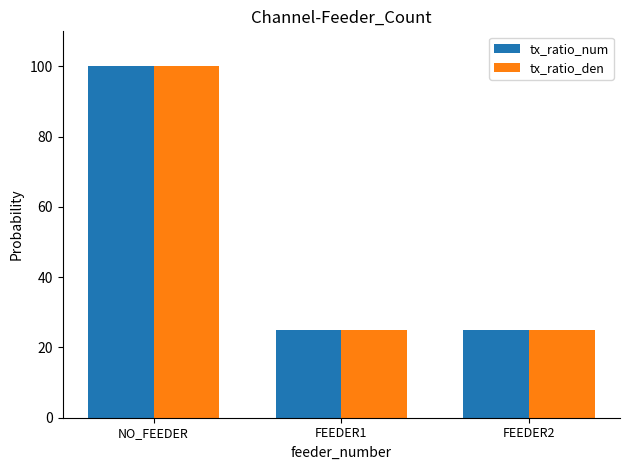

What are all the series names shown in the legend?

tx_ratio_num, tx_ratio_den